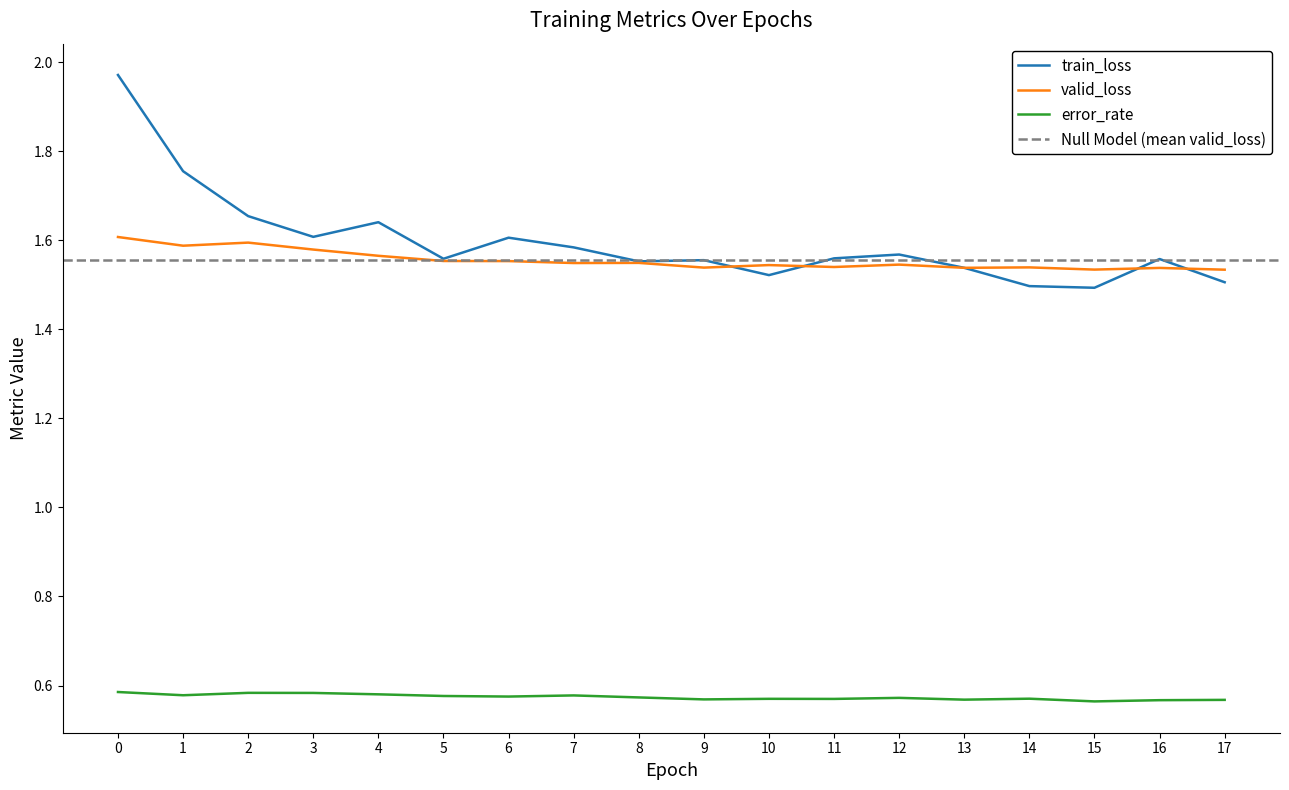

Which has a higher value, 4 or 10?

4